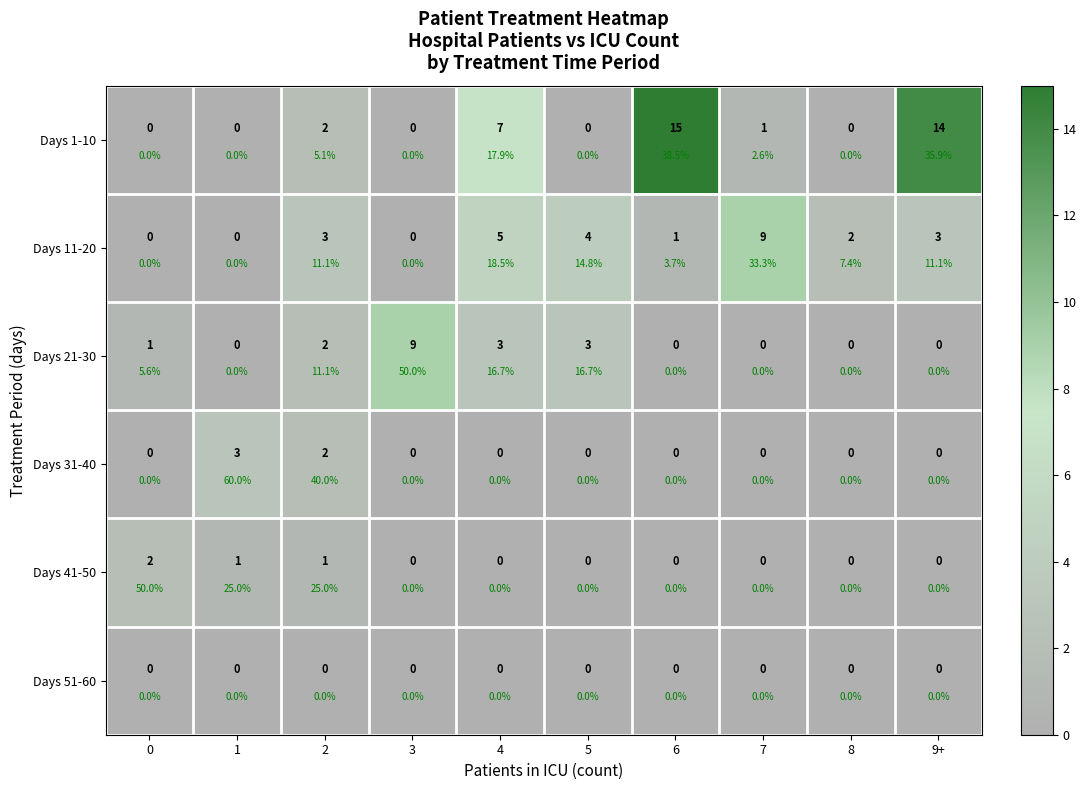

True or false: Days 31-40 has a value of -2 at 0.

False